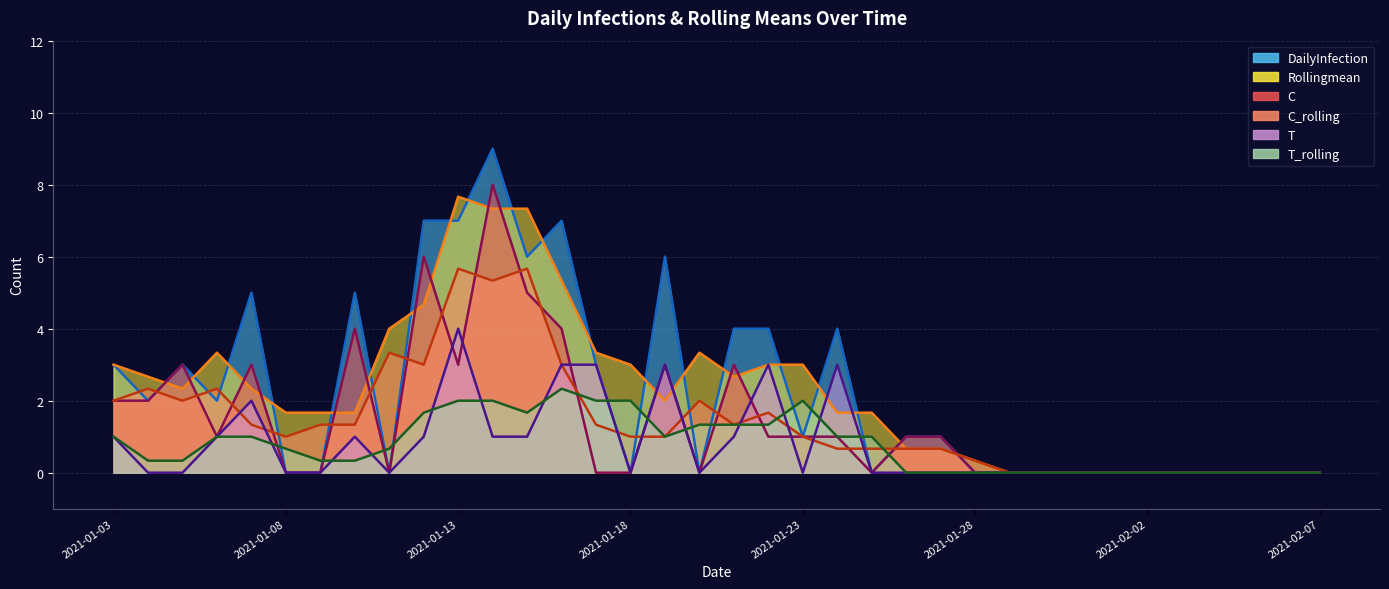

Which series has the largest range (max minus min)?

DailyInfection